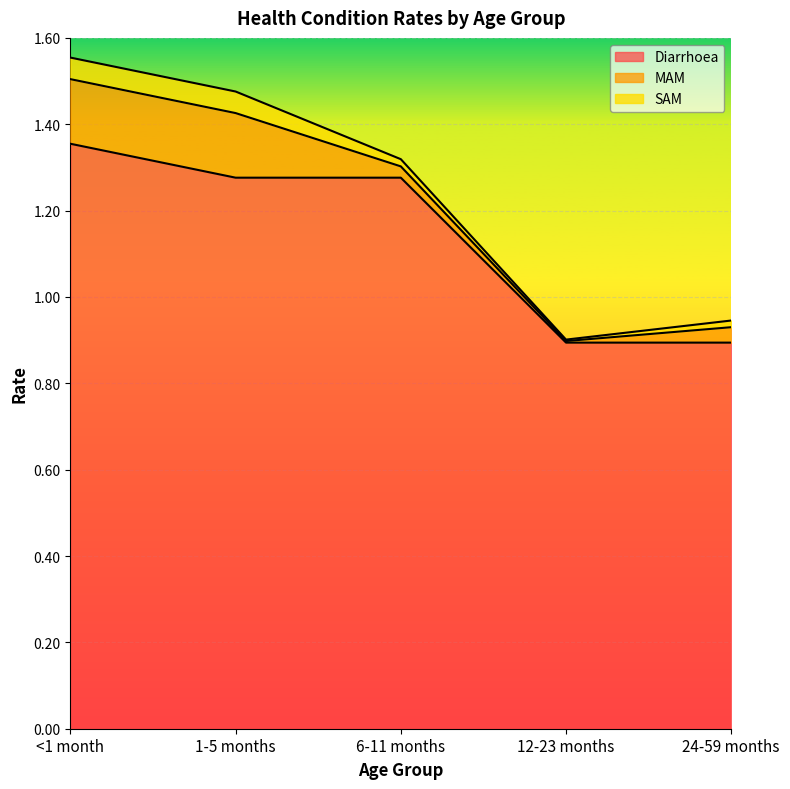

What are all the series names shown in the legend?

Diarrhoea, MAM, SAM